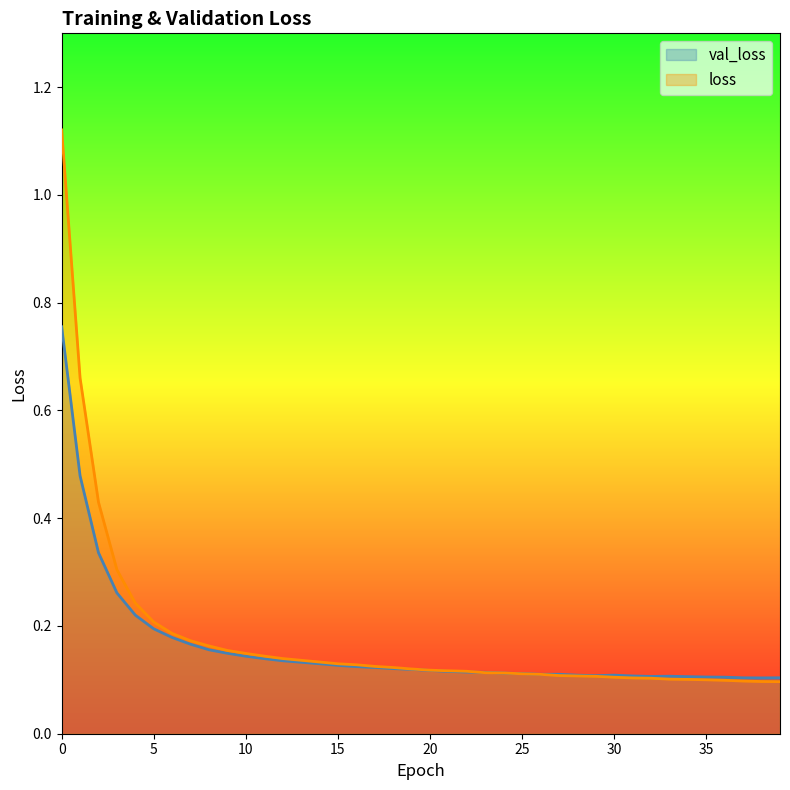

At which category does val_loss reach its first local peak?

27